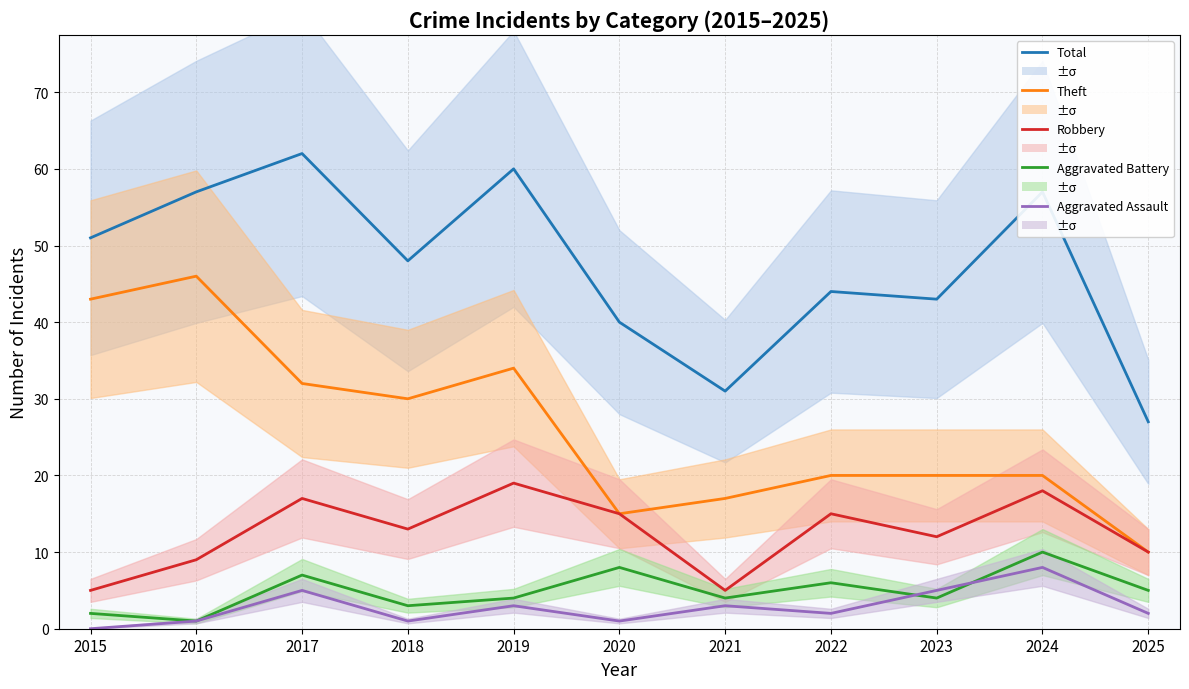

What is the sum of all Aggravated Battery values?

54